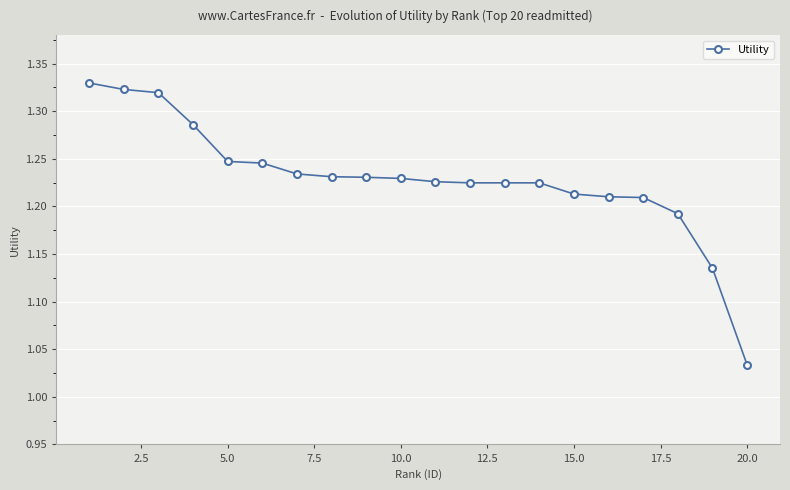

What is the difference between the second highest and minimum values?

0.3